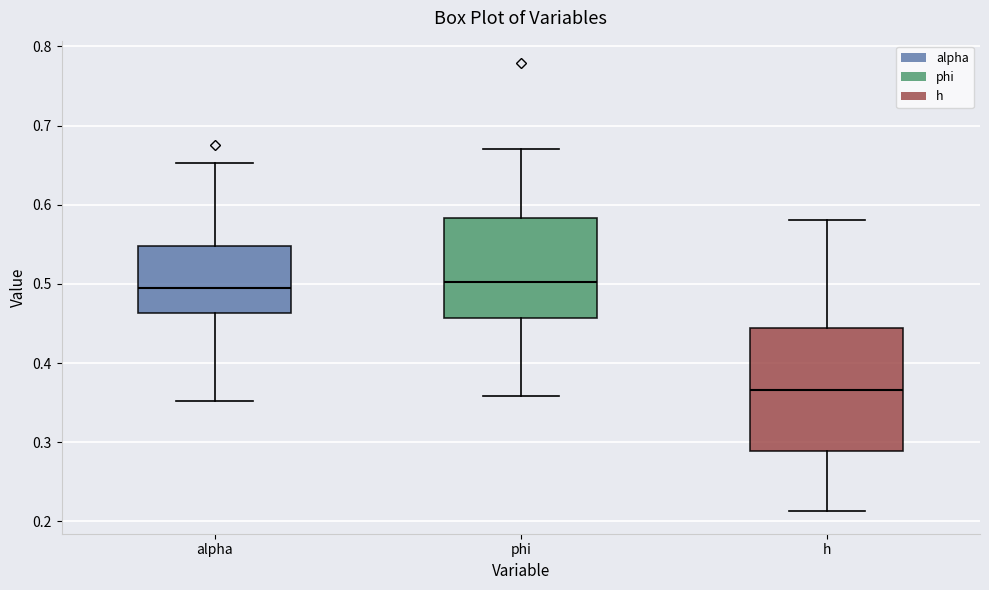

Reading left to right, transcribe this box plot: for each box, give where its median line is, the range the box spans, and where its two whiskers end, as read against the y-axis. The values are not printed on the chart, so give them approximately, as read against the axis.

alpha: median 0.49, box 0.46 to 0.55, whiskers 0.35 to 0.65
phi: median 0.50, box 0.46 to 0.58, whiskers 0.36 to 0.67
h: median 0.37, box 0.29 to 0.44, whiskers 0.21 to 0.58